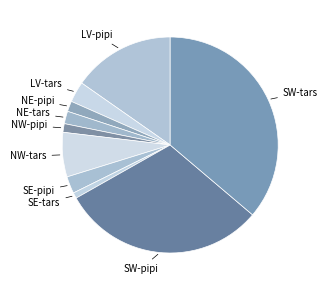

What is the smallest slice in the pie chart?

SE-tars